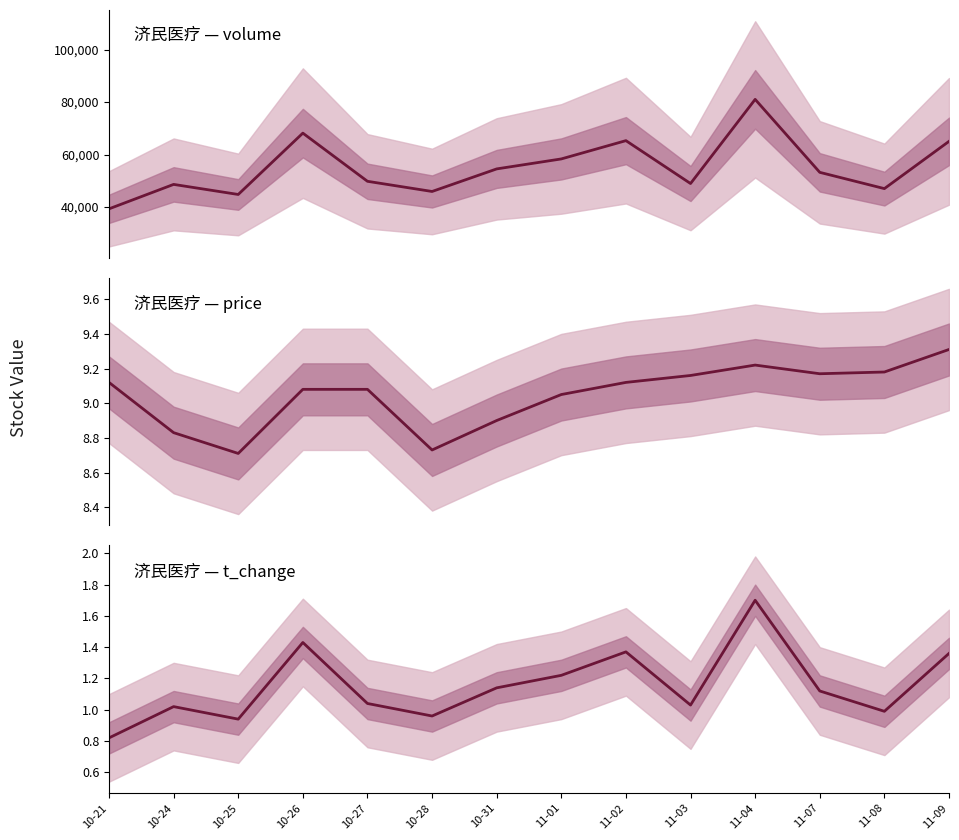

The value of volume at 11-07 is 53205.0. True or false?

True